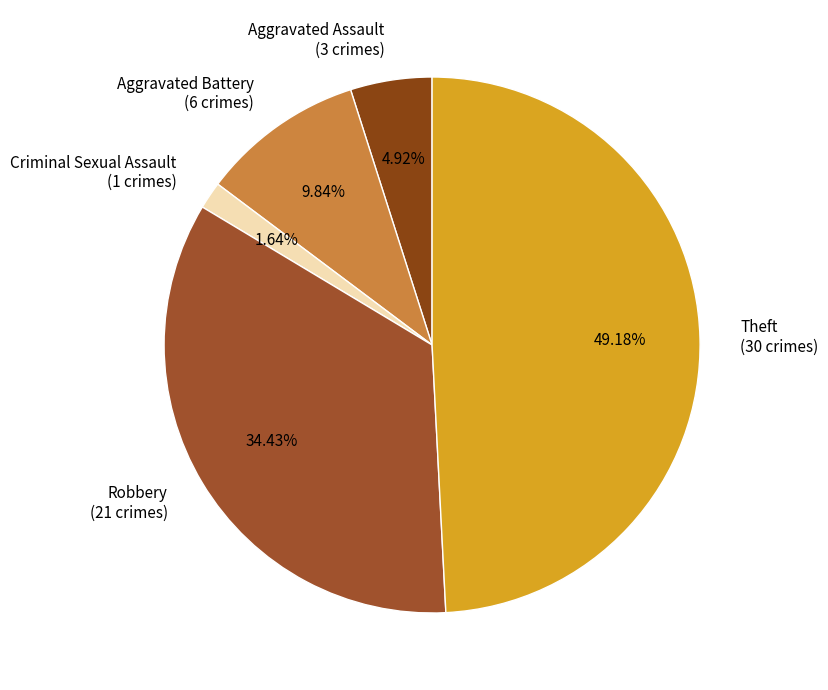

Which has a higher value, Criminal Sexual Assault (1 crimes) or Robbery (21 crimes)?

Robbery (21 crimes)